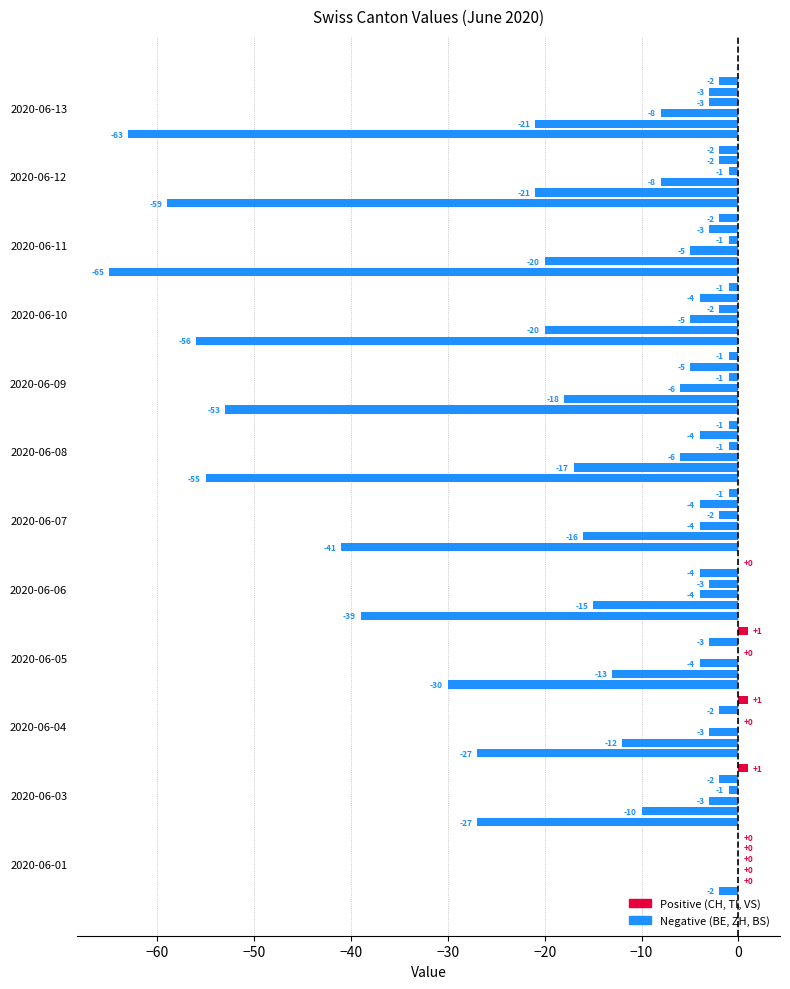

What is the minimum value for VS?

-3